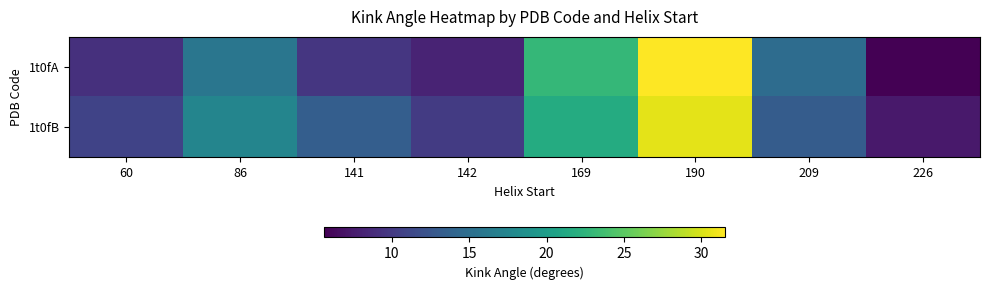

What is the minimum value shown in the chart?

5.6